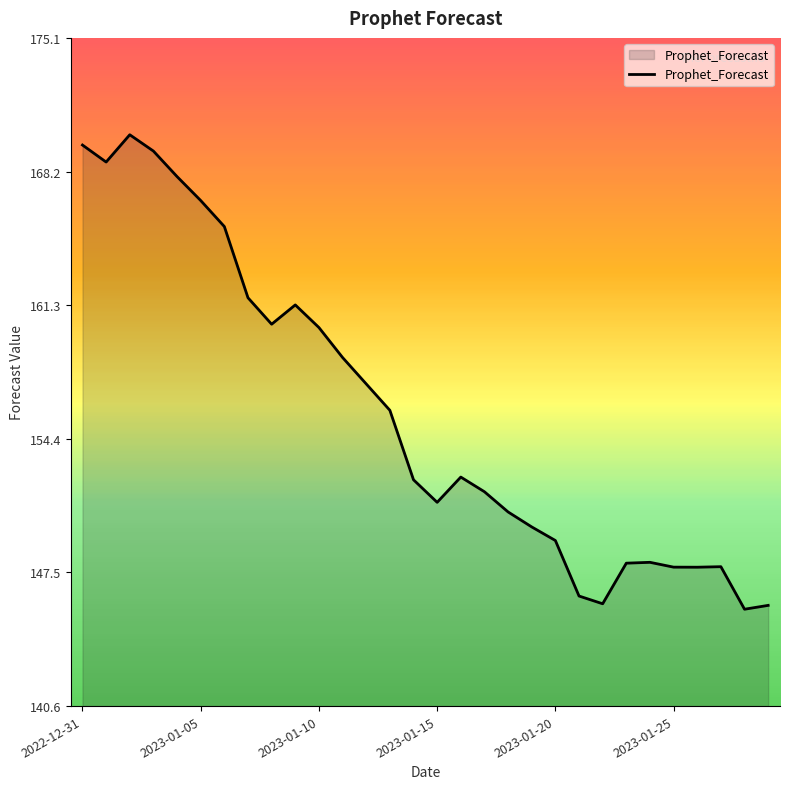

Count the number of values greater than 152.

16